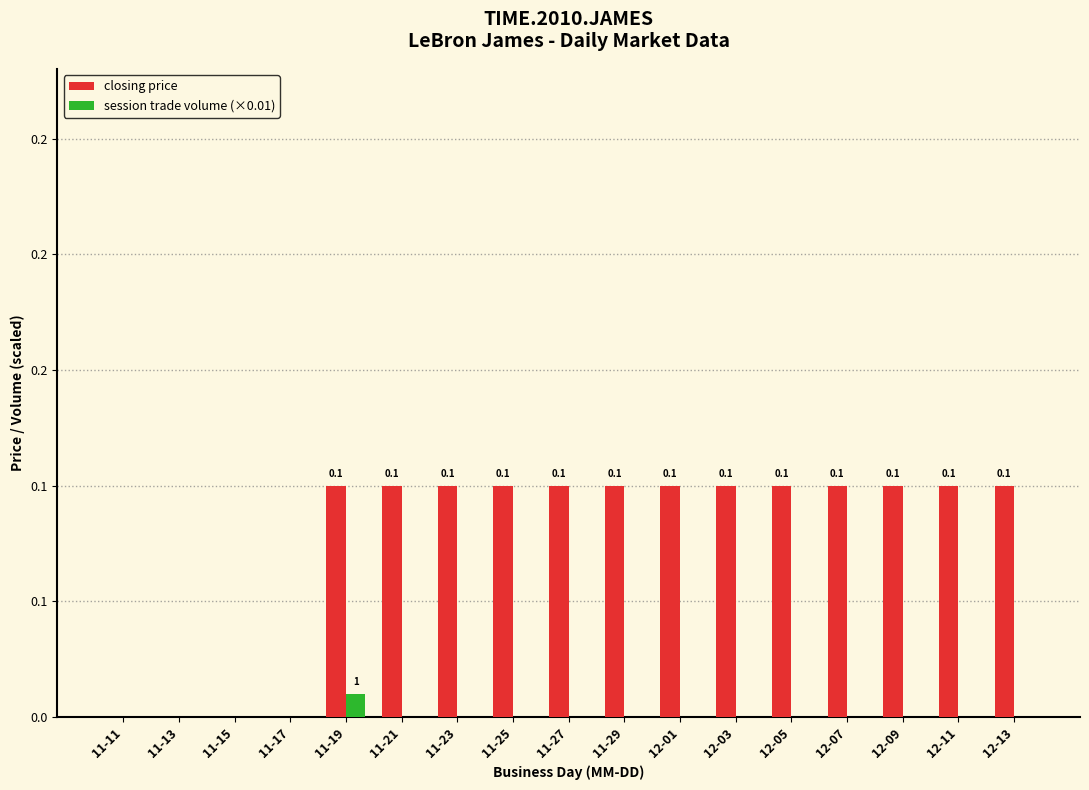

Read the closing price value at 12-09.

0.1